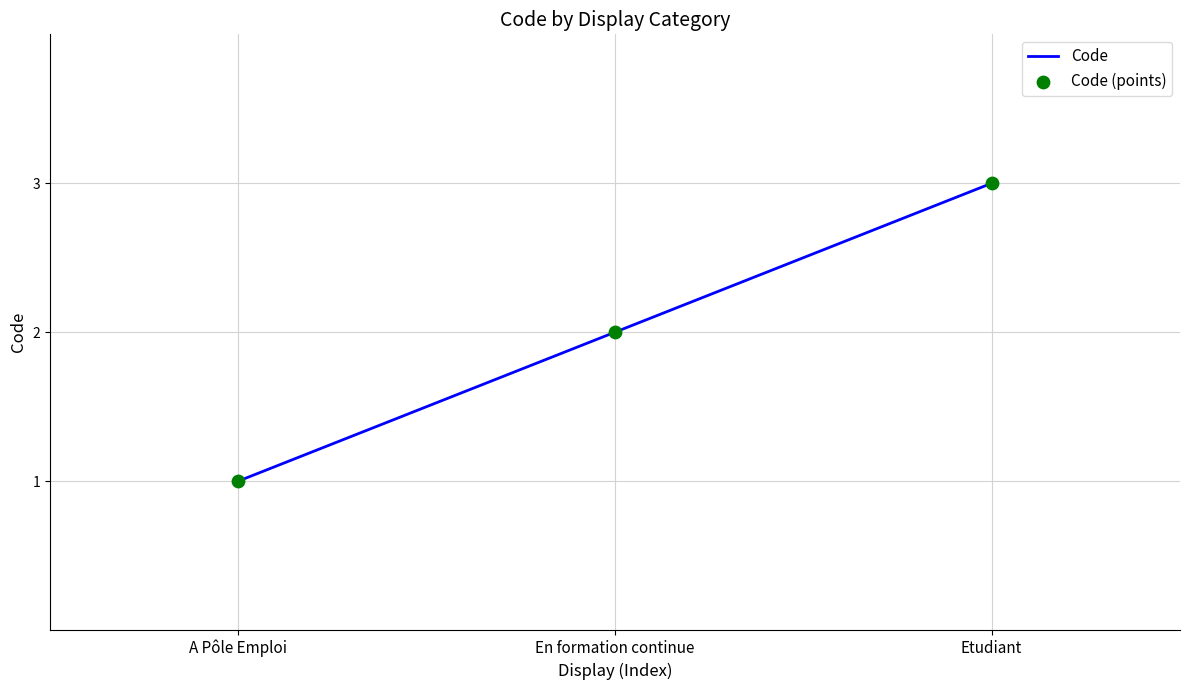

What position from the right is A Pôle Emploi?

3